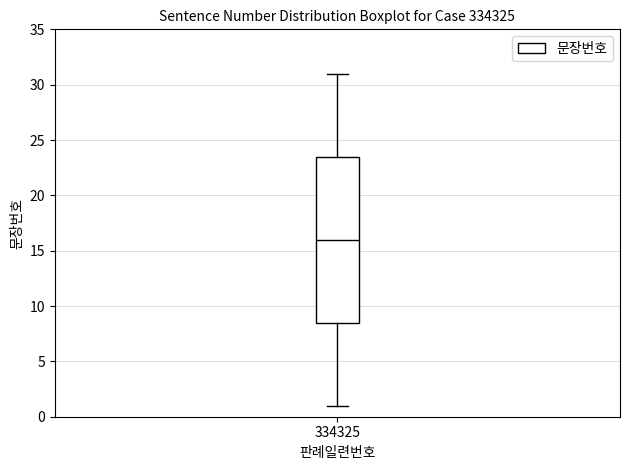

Read this box plot against the y-axis: the position of the median line, the range covered by the box, and the ends of both whiskers. The values are not printed on the chart, so give them approximately, as read against the axis.

median 16.0, box 8.5 to 23.5, whiskers 1.0 to 31.0